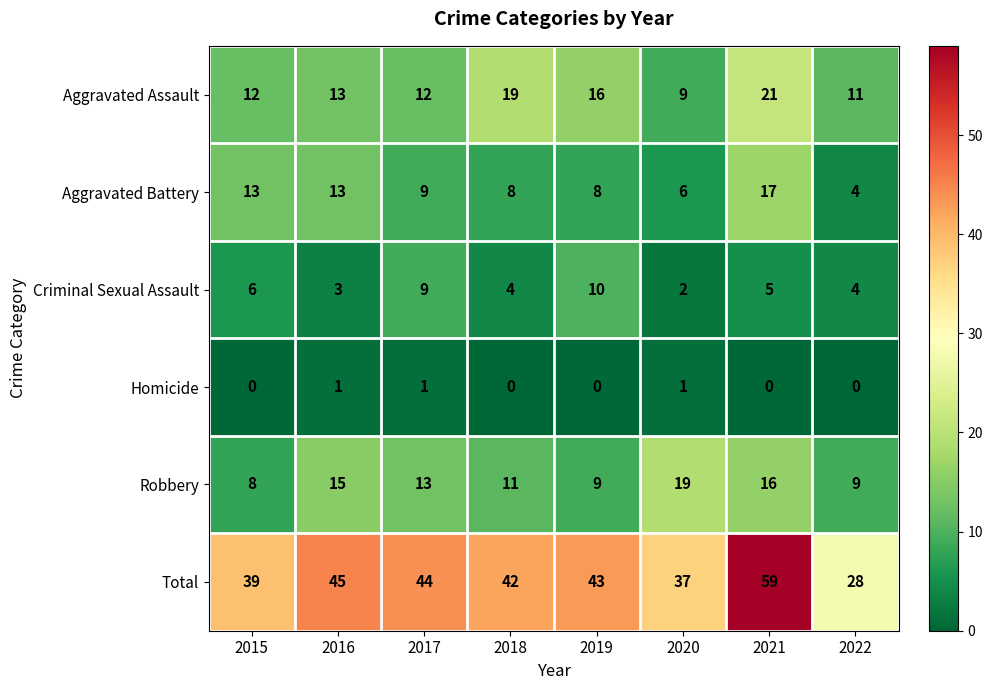

Which category has the highest value across all series?

2021